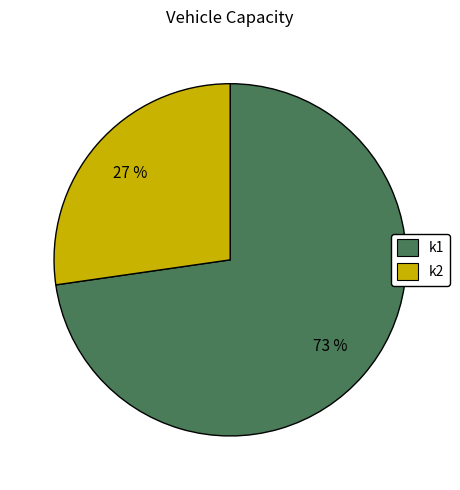

Approximately how many times larger is the value at k1 compared to k2?

2.7